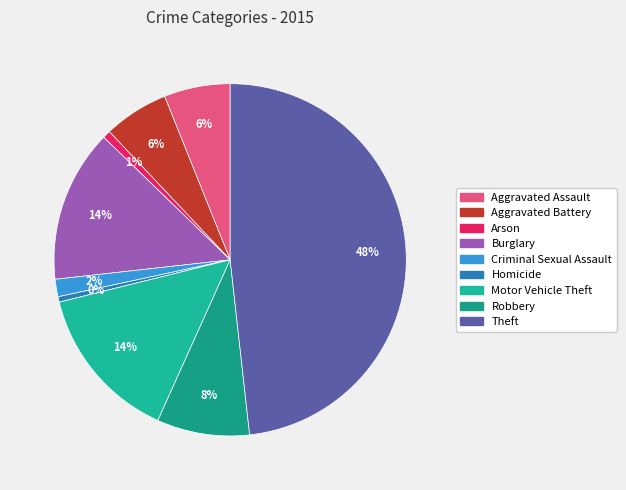

What portion of the pie excludes Burglary?

86.0%